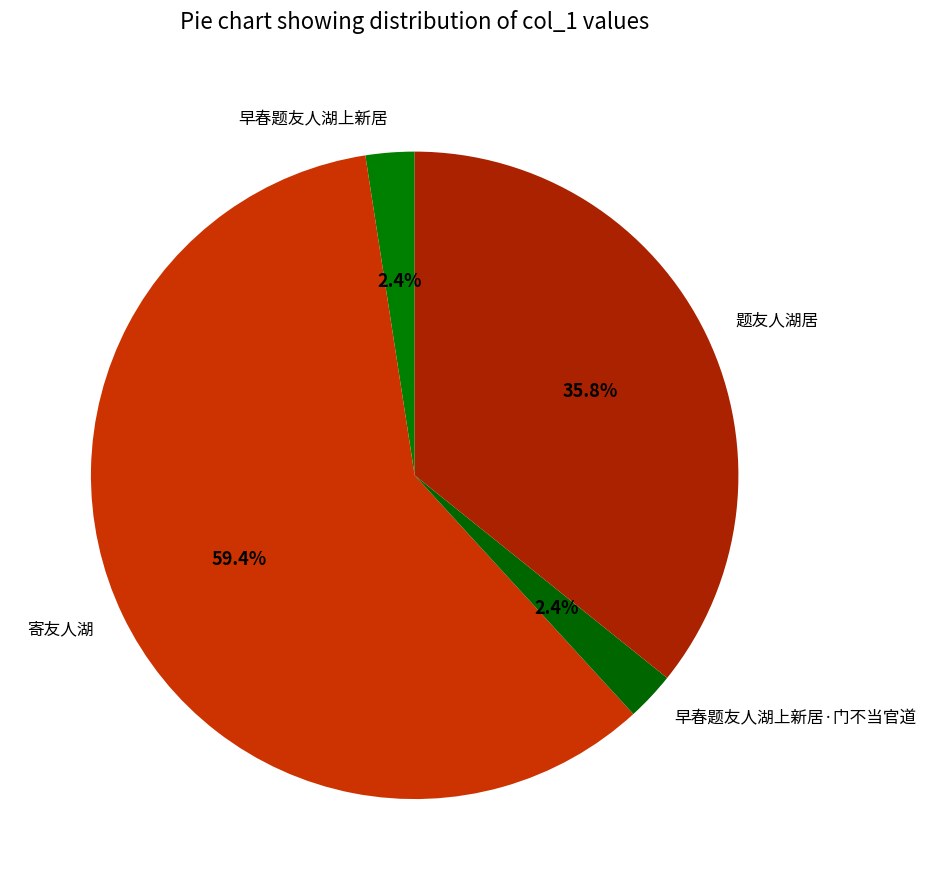

True or false: 早春题友人湖上新居 accounts for 13% of the total.

False